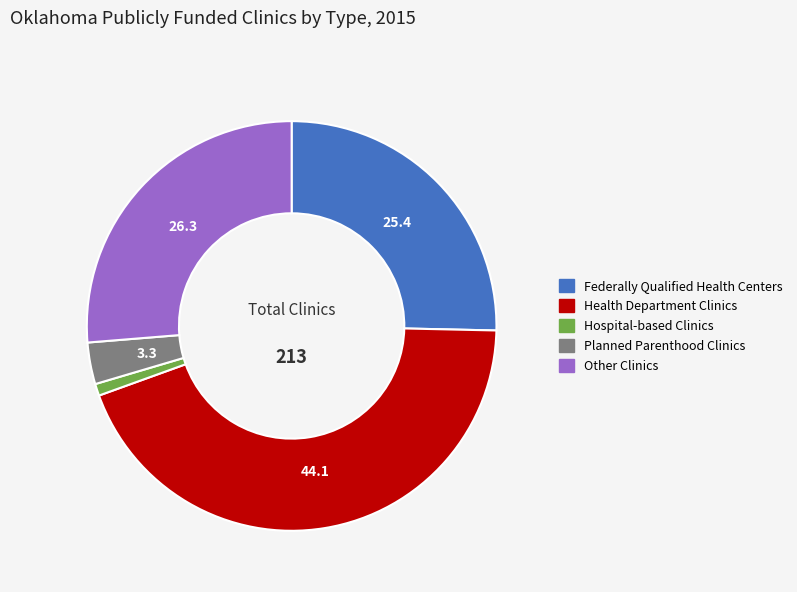

Is it true that Hospital-based Clinics is 11% of the pie?

False